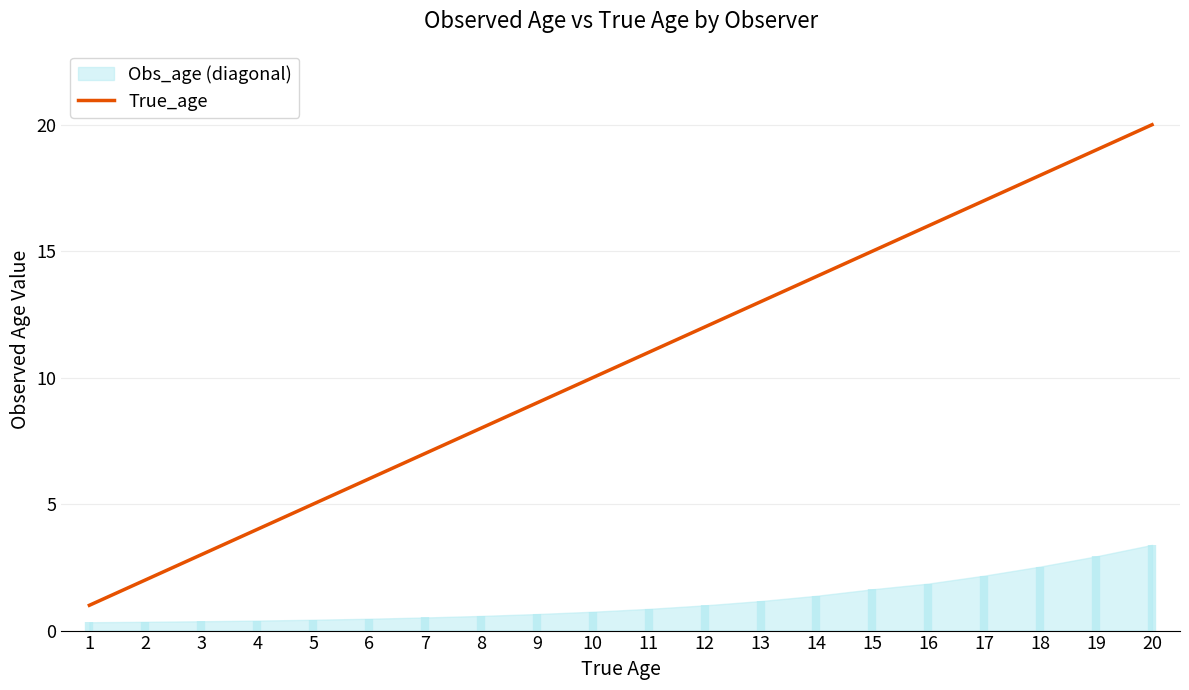

What is the greatest value displayed?

20